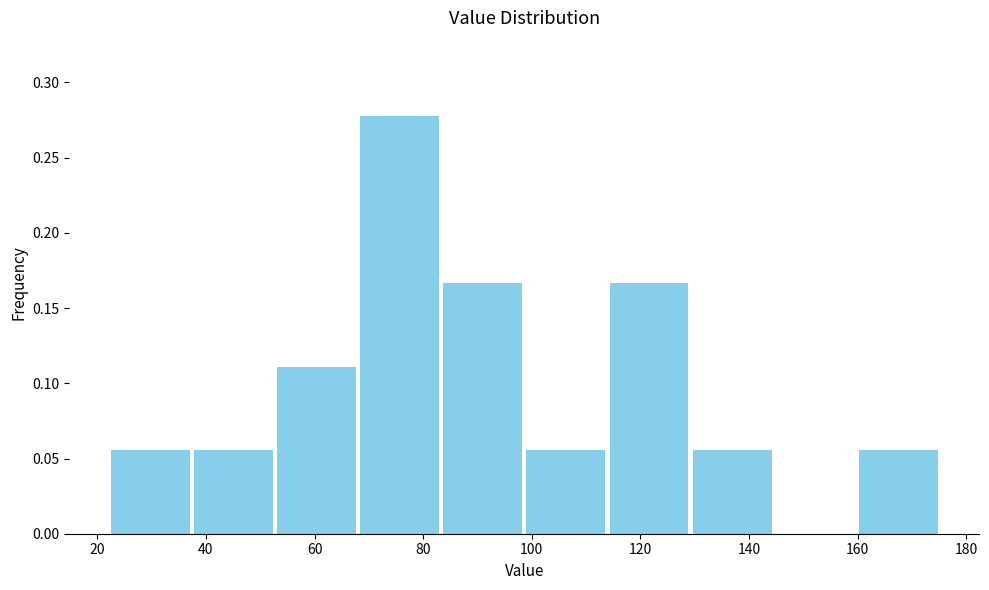

Which range on the x-axis has the tallest bar?

68 to 84